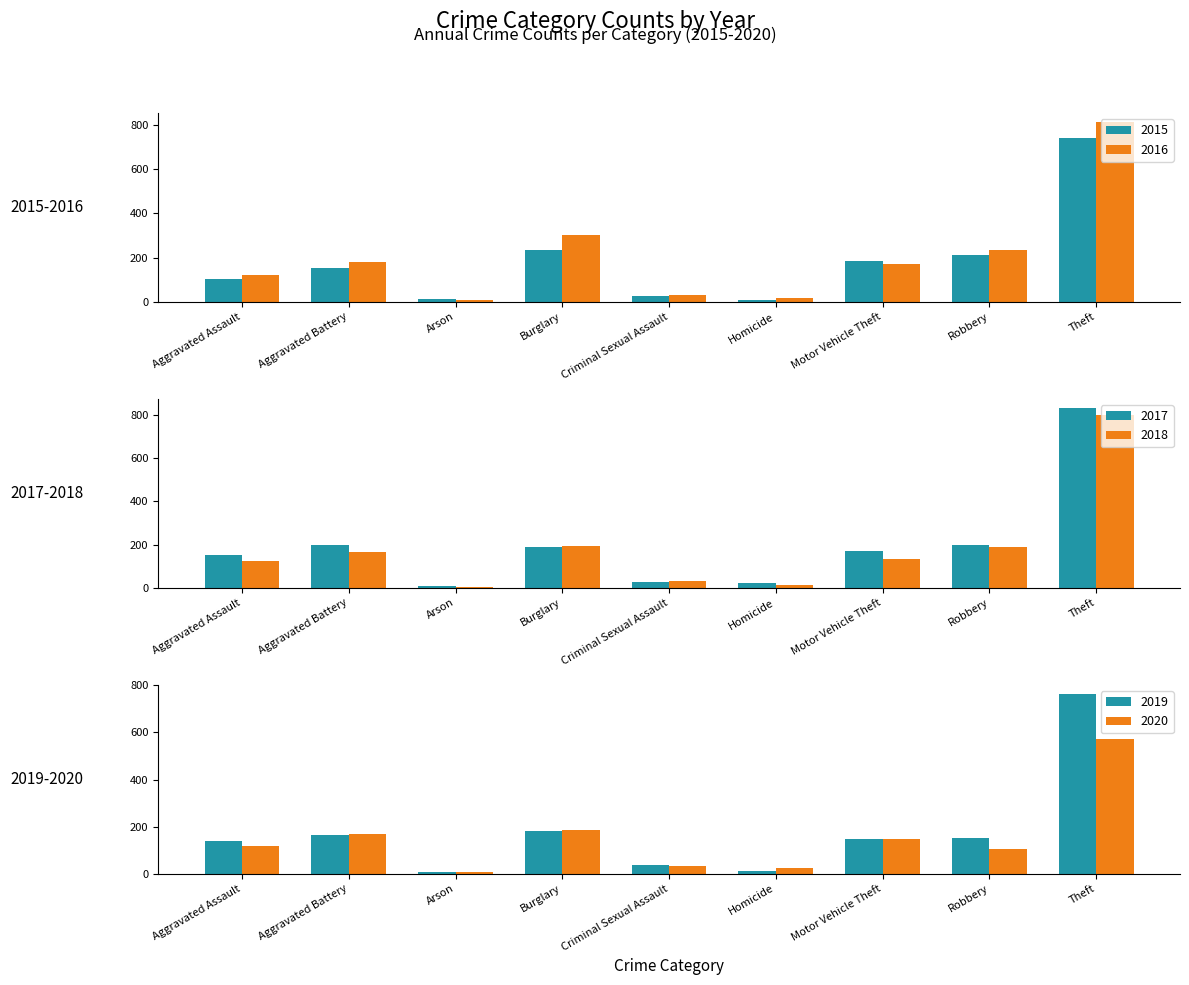

What is the label of the 3rd bar from the left?

Arson